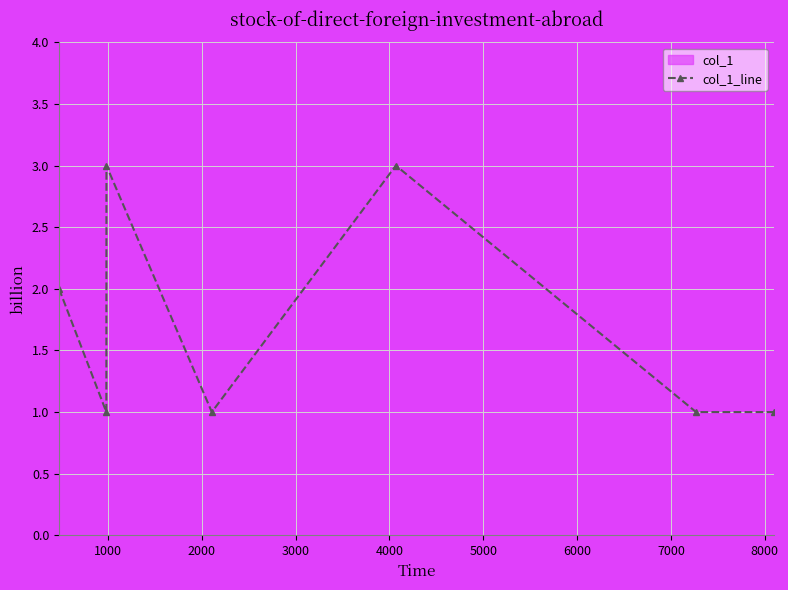

What is the sum of all values?

12